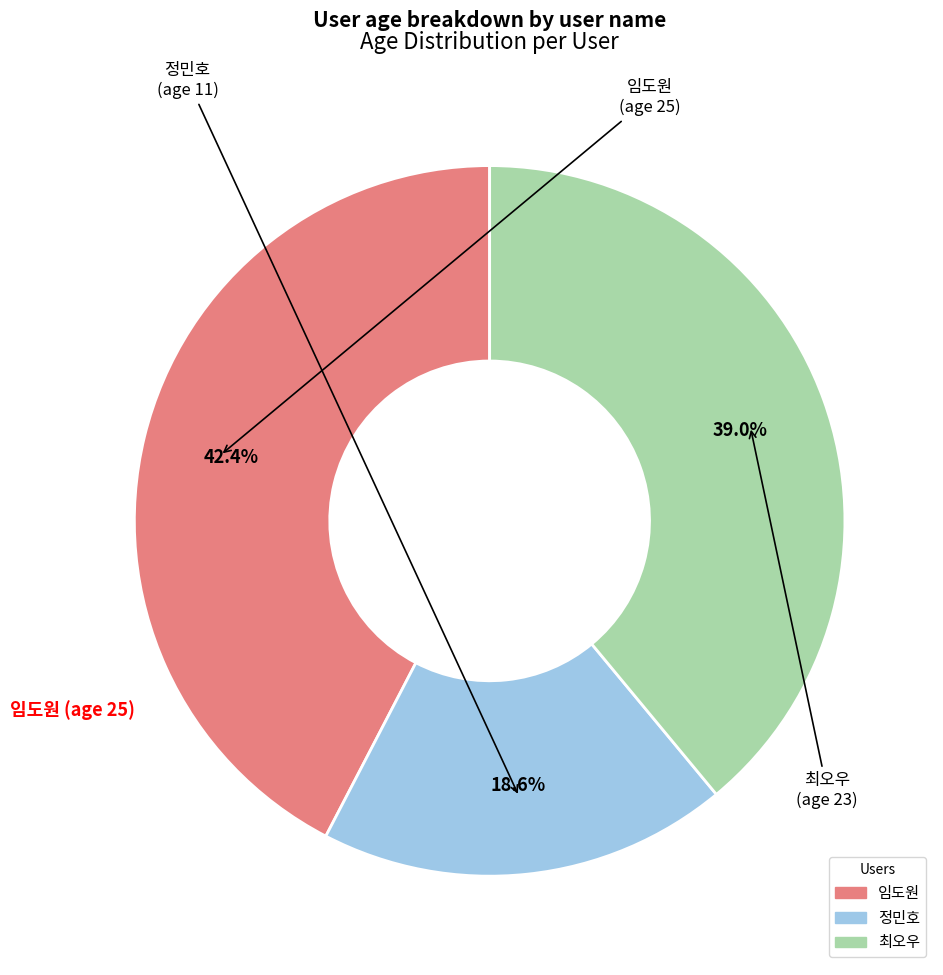

Is it true that 임도원 is 36% of the pie?

False